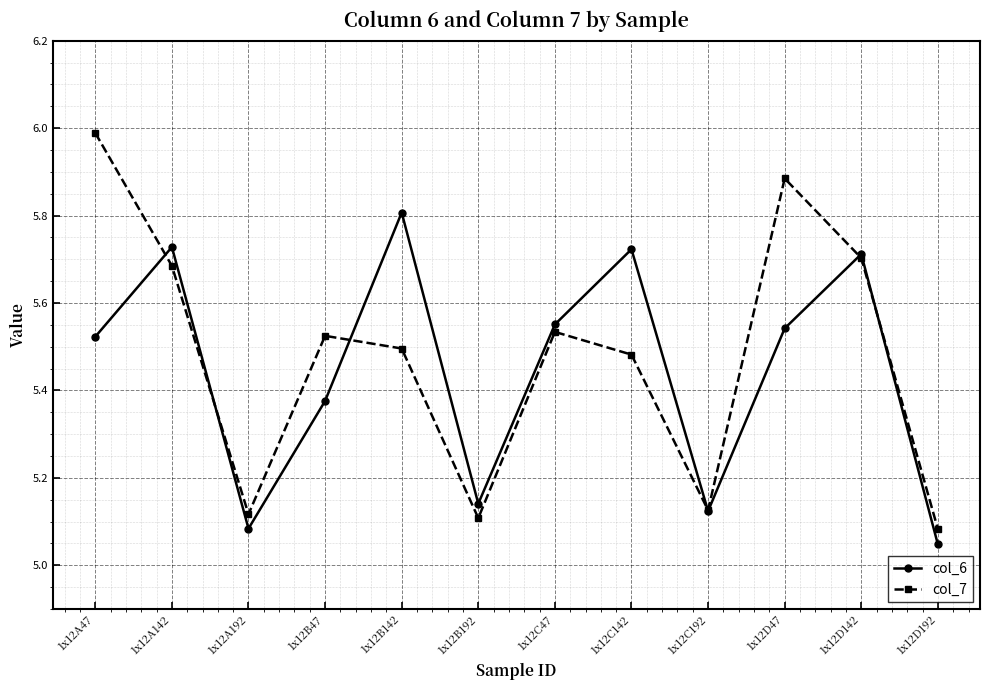

Is it true that col_6 equals 5.7 at 1x12D142?

True